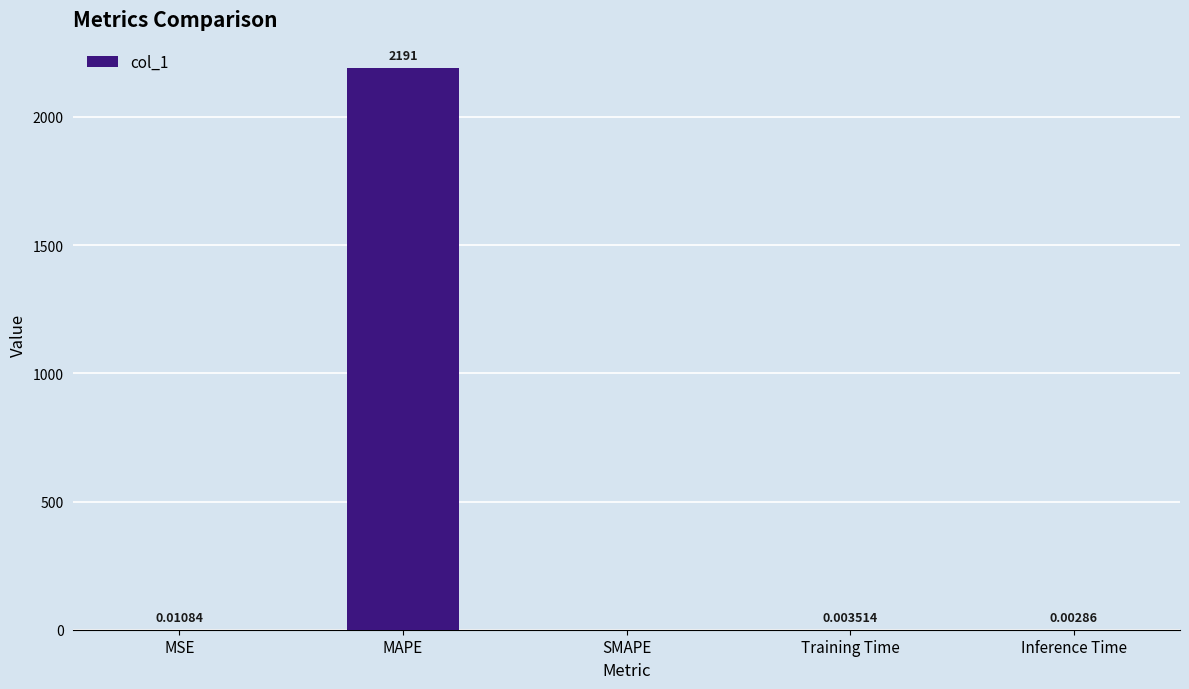

How many values exceed 0?

4